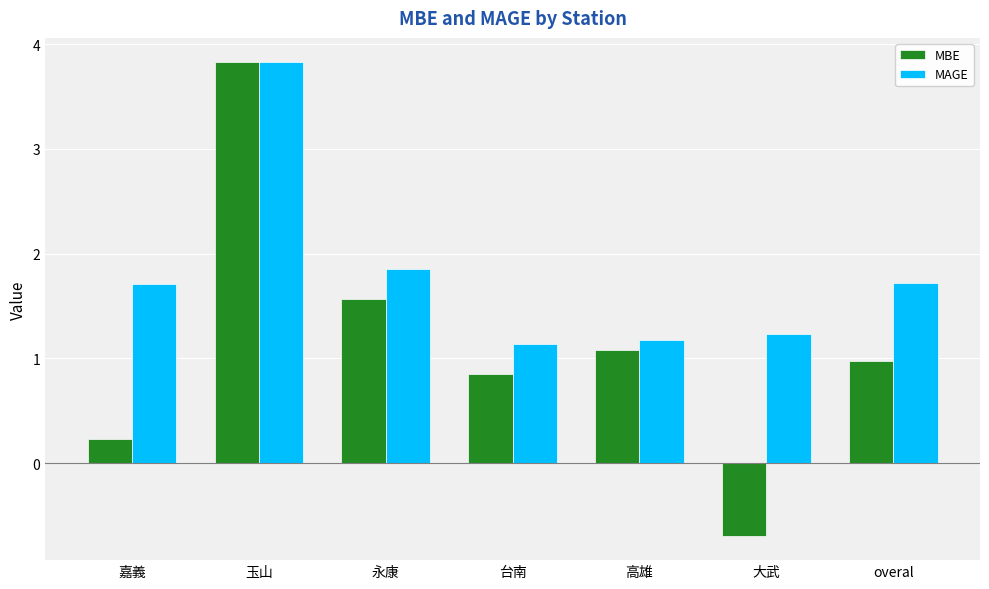

What is the label of the 5th bar from the right?

永康